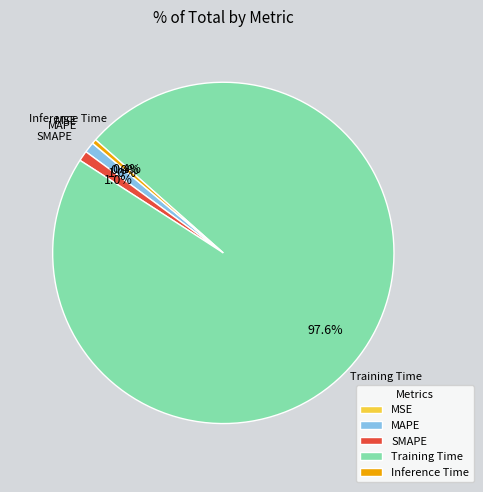

Is there any slice that represents more than half of the pie?

Yes